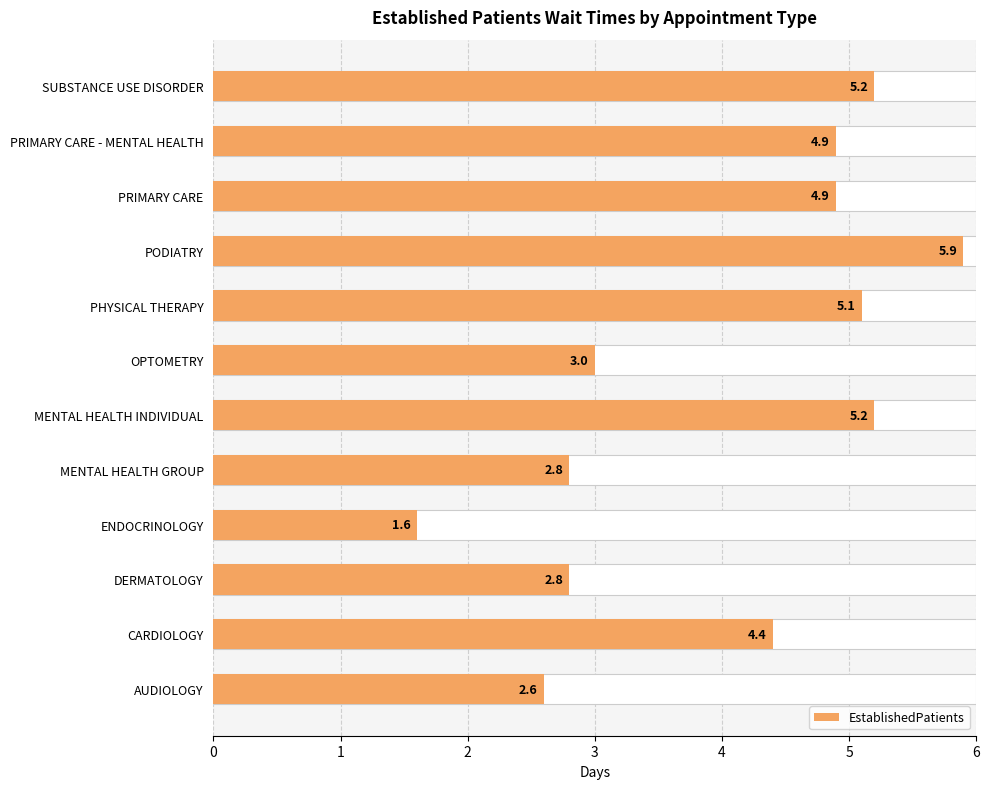

What is the difference between the maximum and minimum values?

4.3